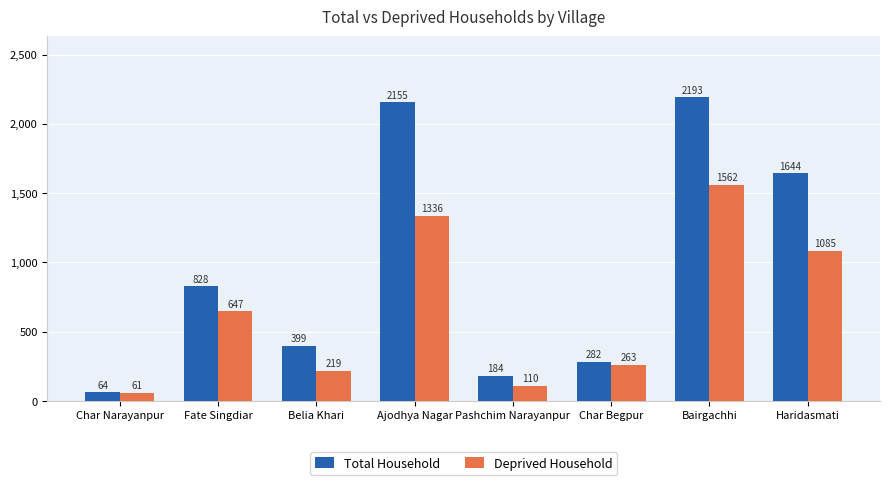

Reading left to right, extract all data points from this chart.

Total Household: 64	828	399	2155	184	282	2193	1644
Deprived Household: 61	647	219	1336	110	263	1562	1085